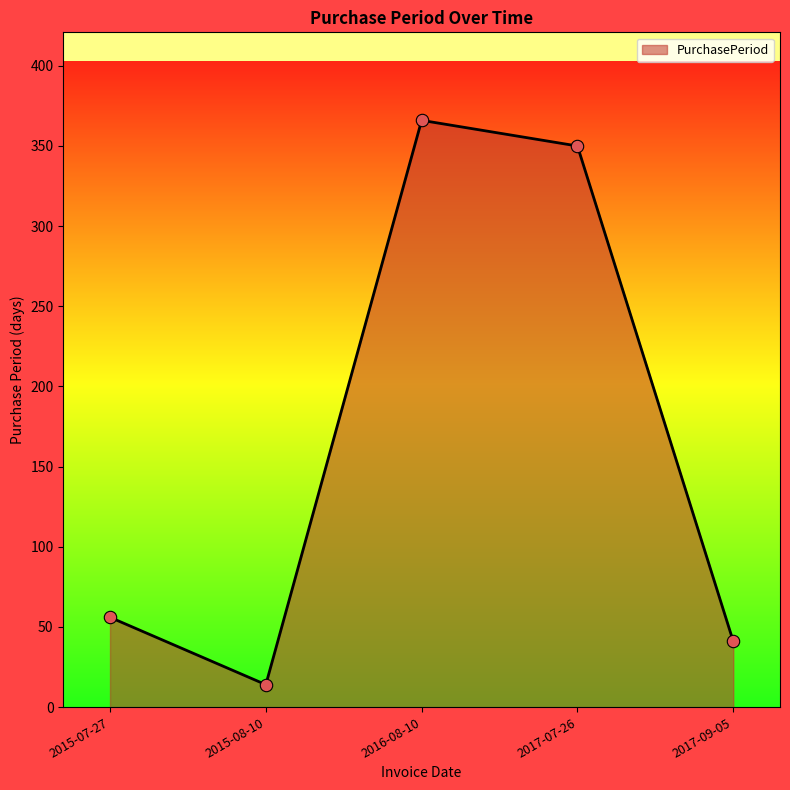

What is the change in value from 2017-07-26 to 2017-09-05?

-309